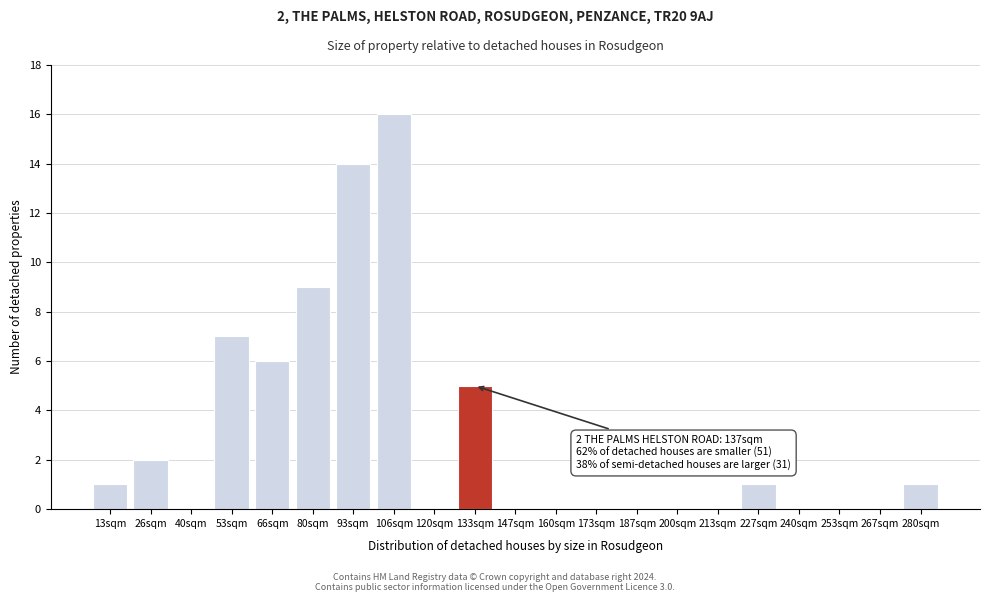

What is the maximum value shown in the chart?

16